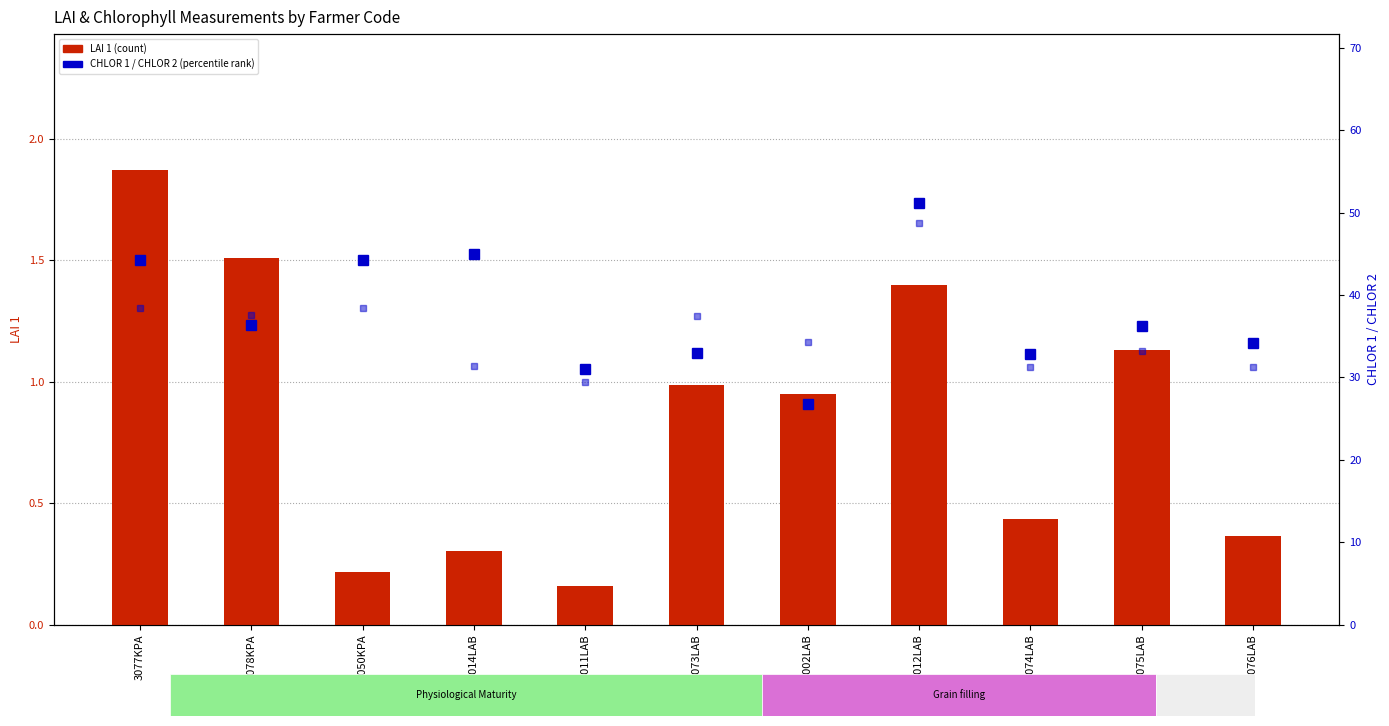

Is the value of CHLOR 1 (percentile rank) at 5014LAB greater than the value of CHLOR 2 at 2050KPA?

Yes